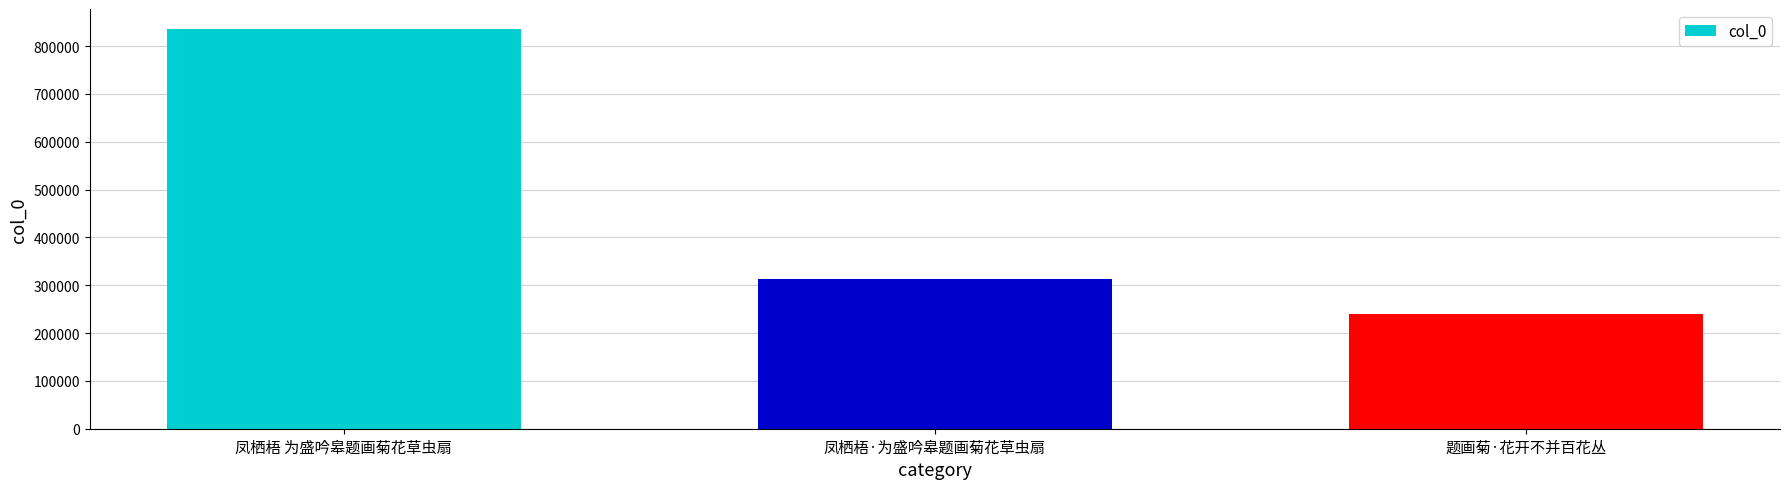

Rank the categories by value from lowest to highest.

题画菊·花开不并百花丛, 凤栖梧·为盛吟皋题画菊花草虫扇, 凤栖梧 为盛吟皋题画菊花草虫扇